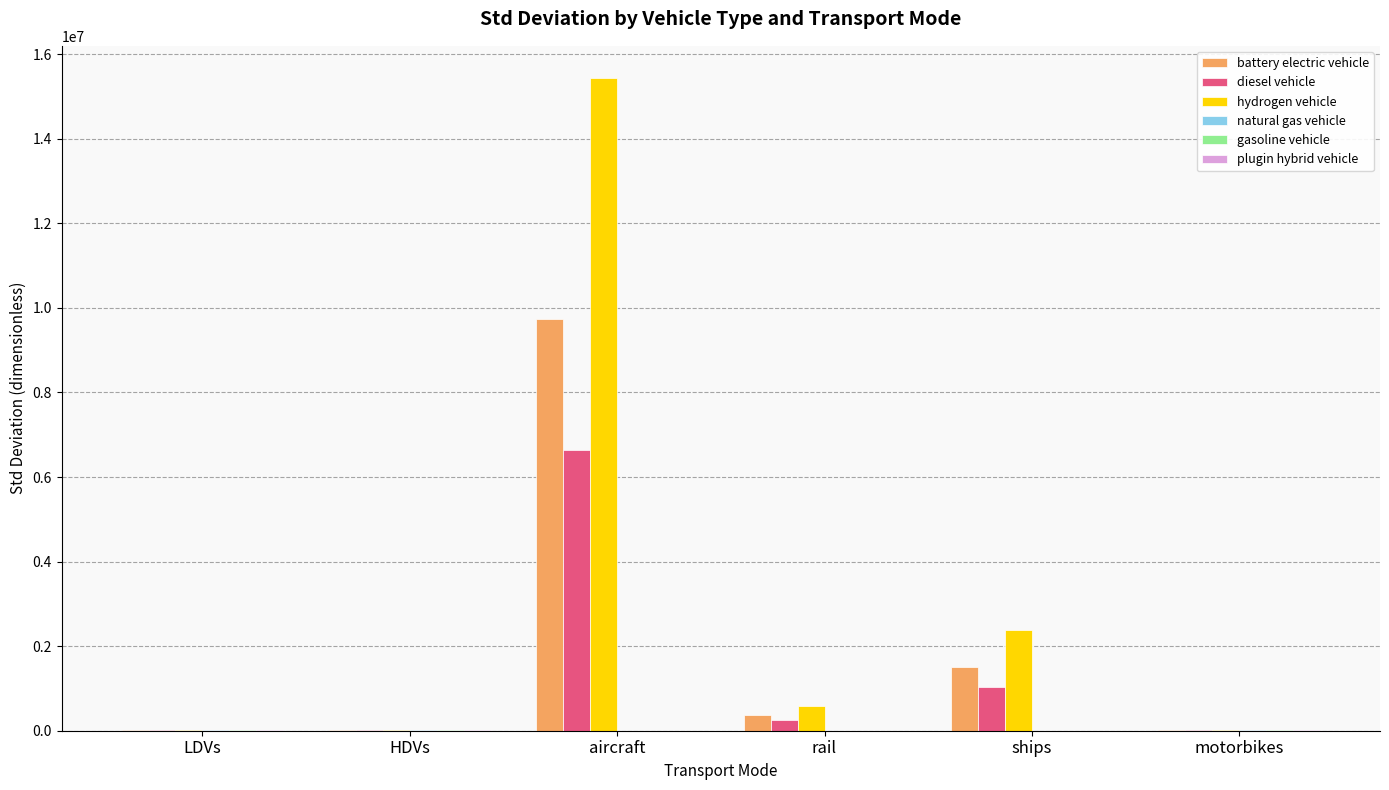

At which label is battery electric vehicle closest to 4873964?

ships